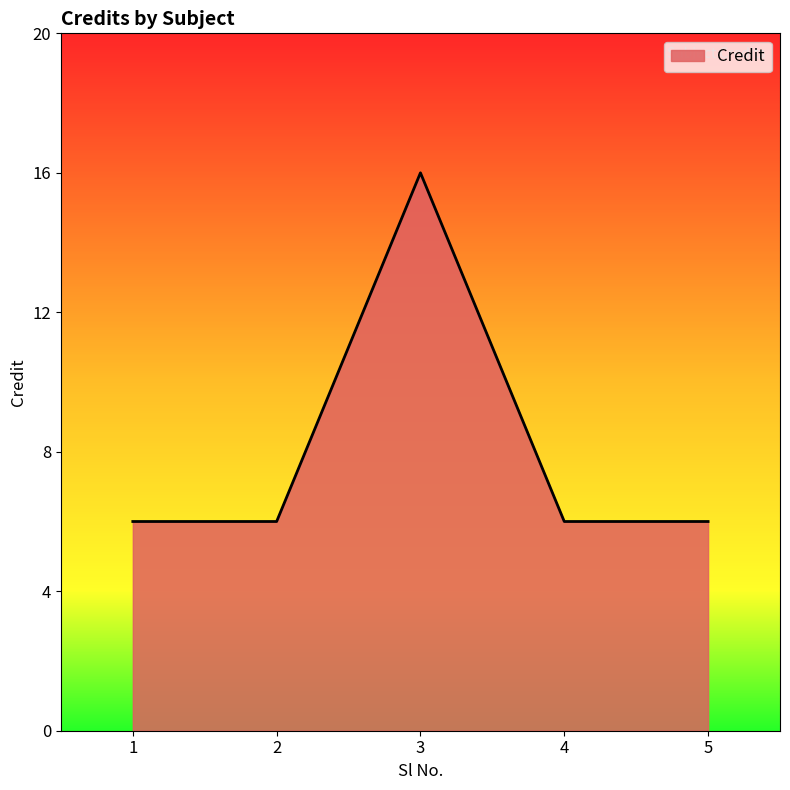

Does the chart display data point markers on the line(s)?

No